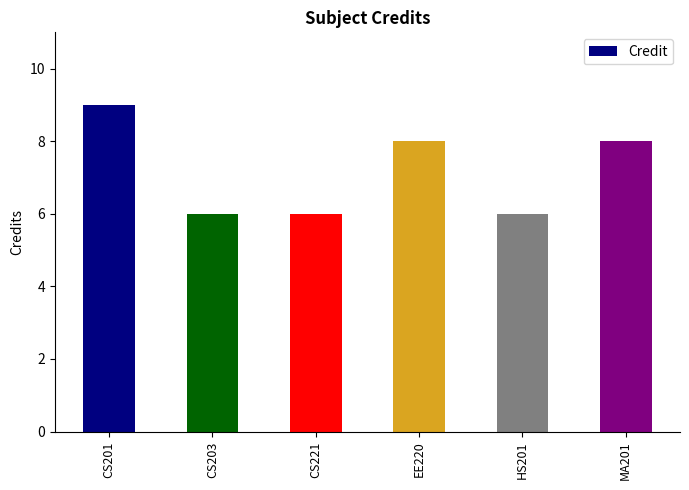

Which has a higher value, CS201 or MA201?

CS201